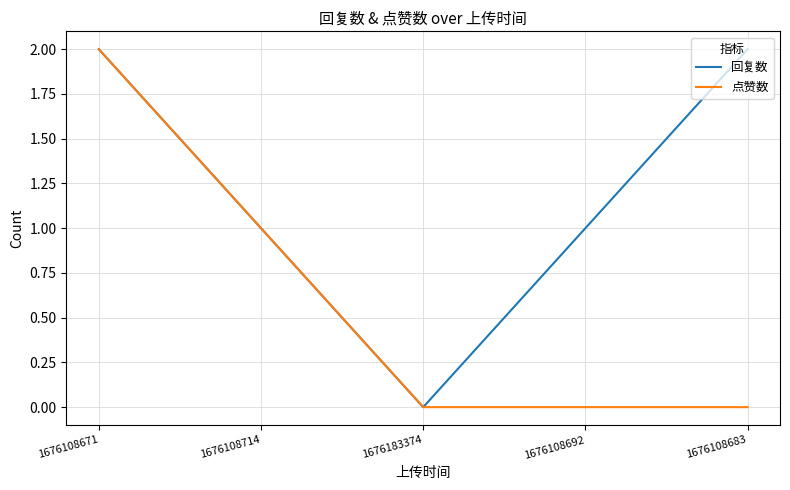

At which category is the sum across all series the highest?

1676108671